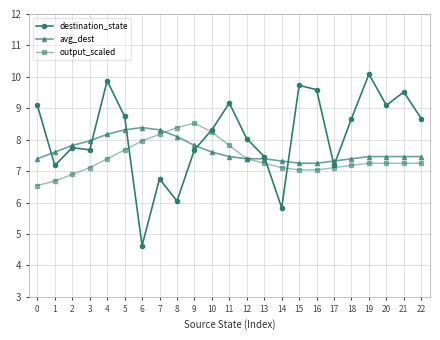

Which series has the largest total across all categories?

destination_state